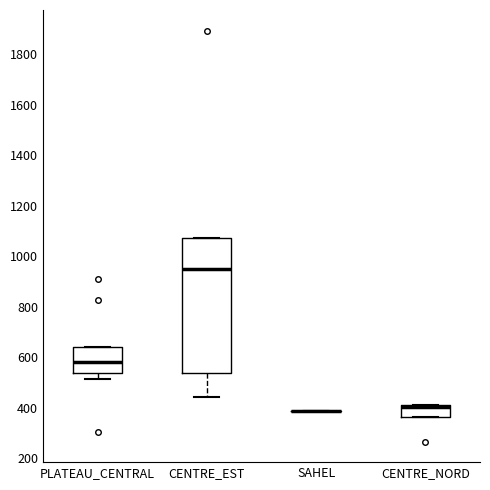

Reading left to right, read every box against the y-axis: the position of its median line, the range the box covers, and the ends of its whiskers. The values are not printed on the chart, so give them approximately, as read against the axis.

PLATEAU_CENTRAL: median 580, box 540 to 640, whiskers 520 to 640
CENTRE_EST: median 960, box 540 to 1080, whiskers 440 to 1080
SAHEL: box collapsed to a line at 380, whiskers 380 to 380
CENTRE_NORD: median 400 (just below the box's upper edge), box 360 to 400, whiskers 360 to 400